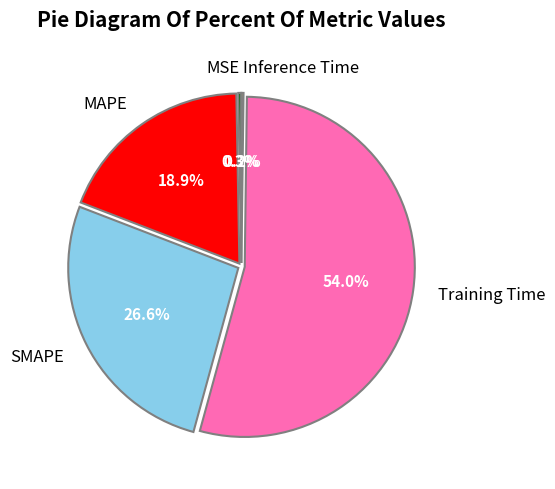

Which has a higher value, MAPE or Training Time?

Training Time